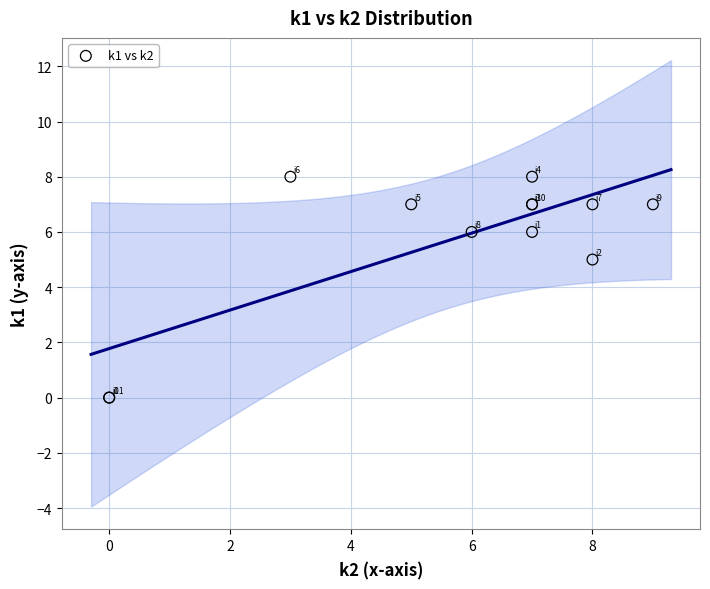

What Y value in the scatter plot is closest to 4?

5